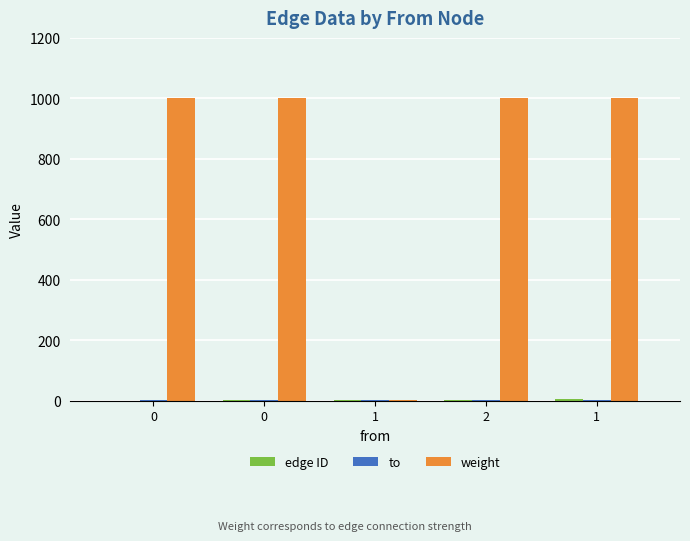

How many distinct data groups are displayed?

3